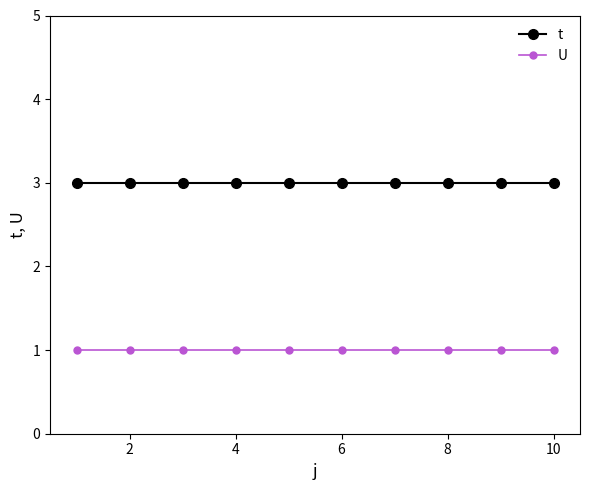

At how many categories does at least one series exceed 2?

10